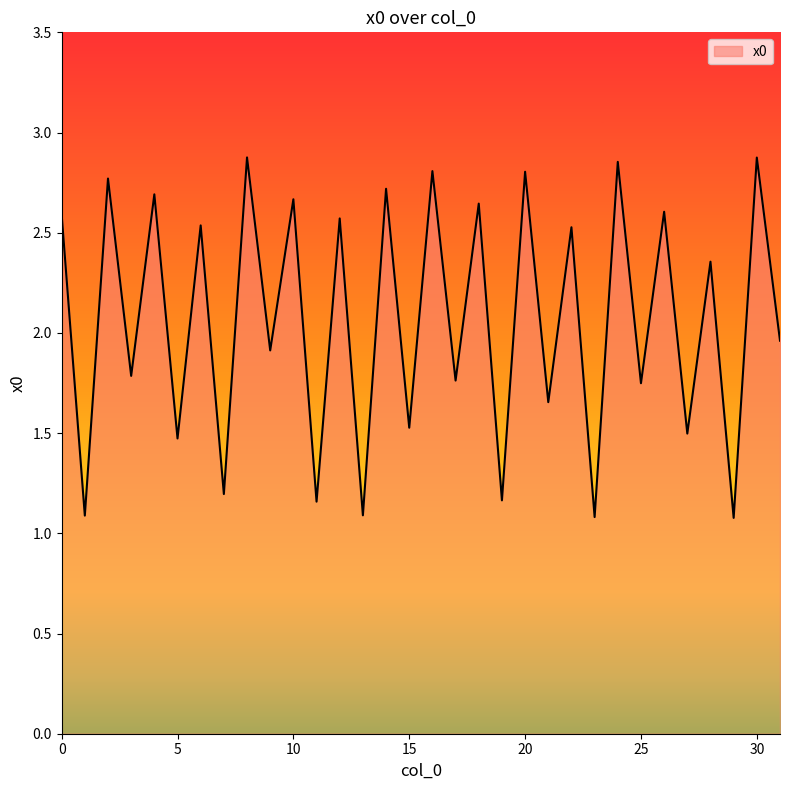

What is the smallest value displayed?

1.1